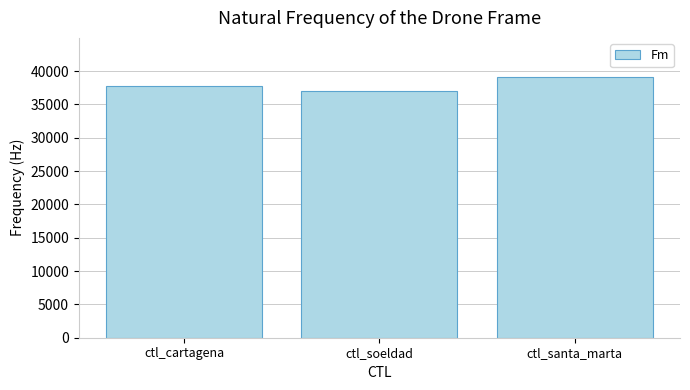

What is the change in value from ctl_cartagena to ctl_soeldad?

-824.8